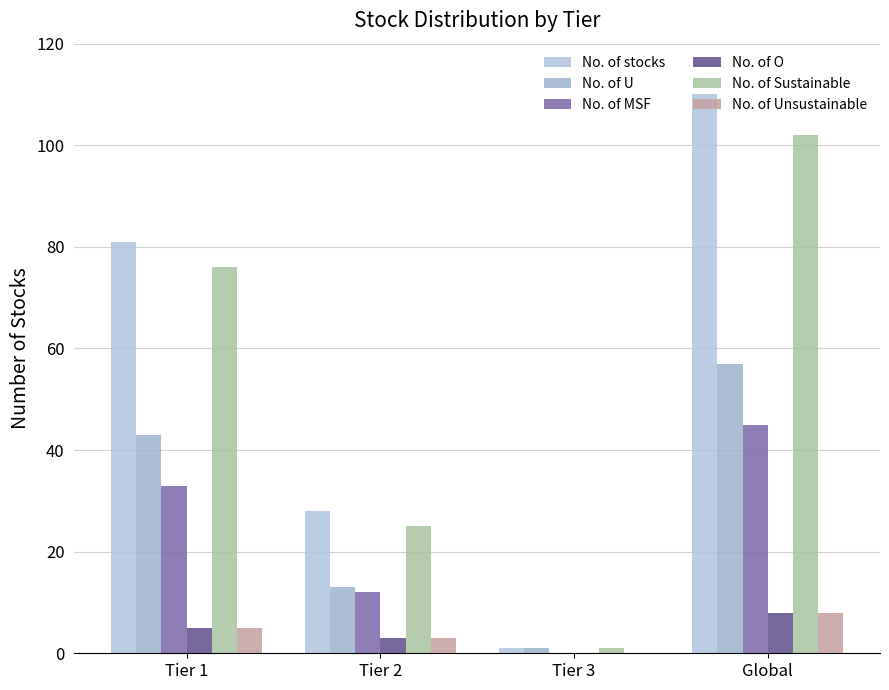

What is the value of the No. of MSF bar at the 1st from the left?

33